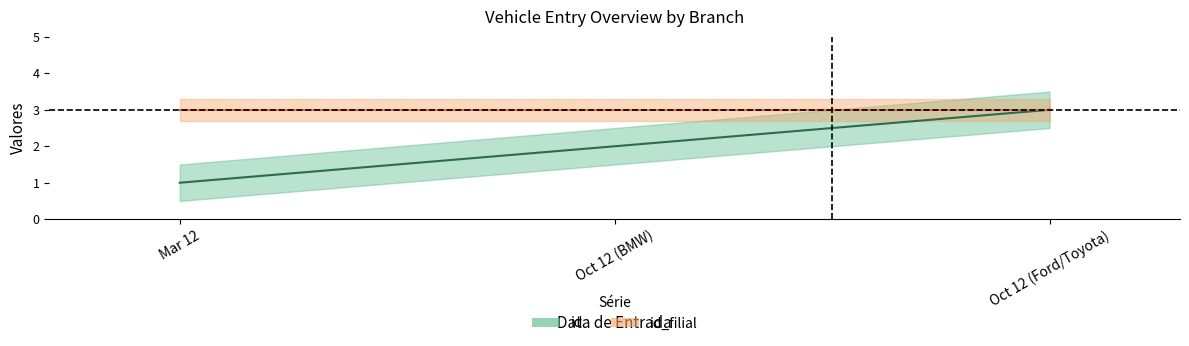

What is the approximate value at Mar 12?

1